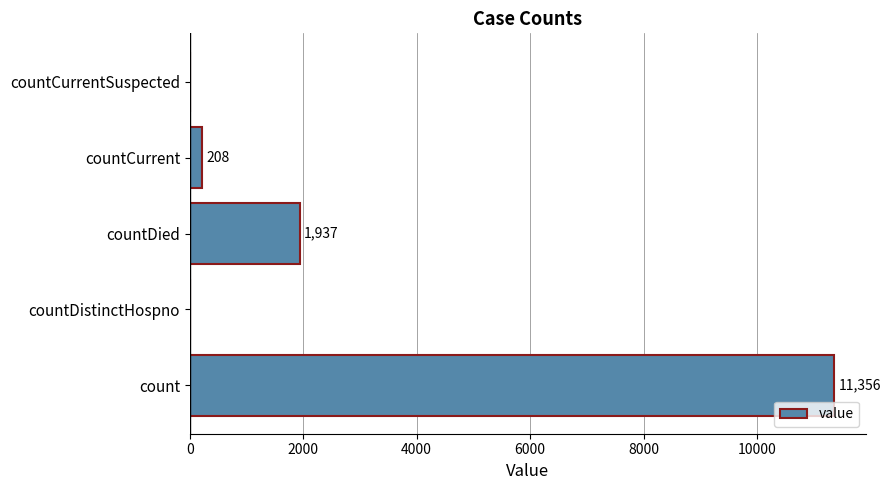

How many data points does each series have?

5